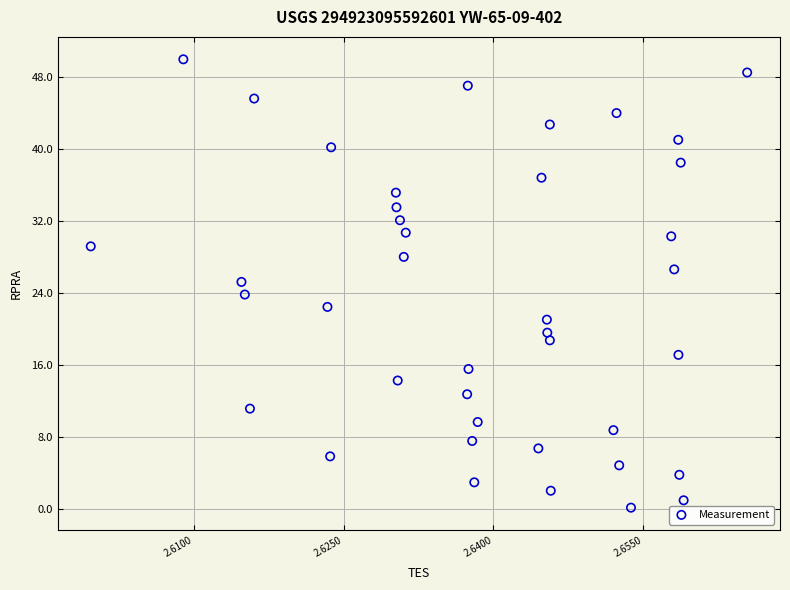

What is the range of Y values (max minus min)?

49.8